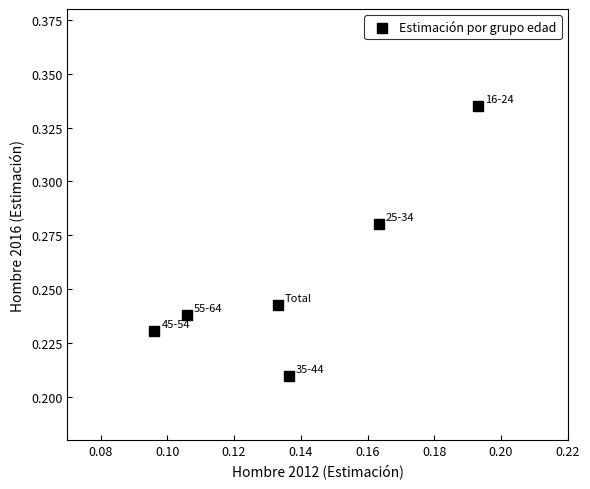

How many data points are displayed?

6